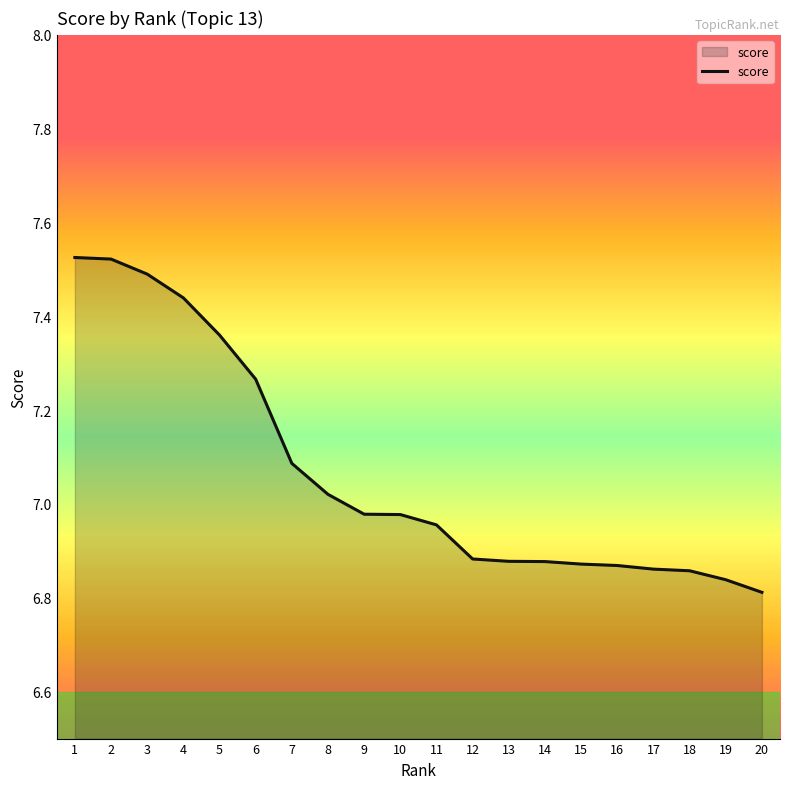

What is the change in value from 7 to 17?

-0.2